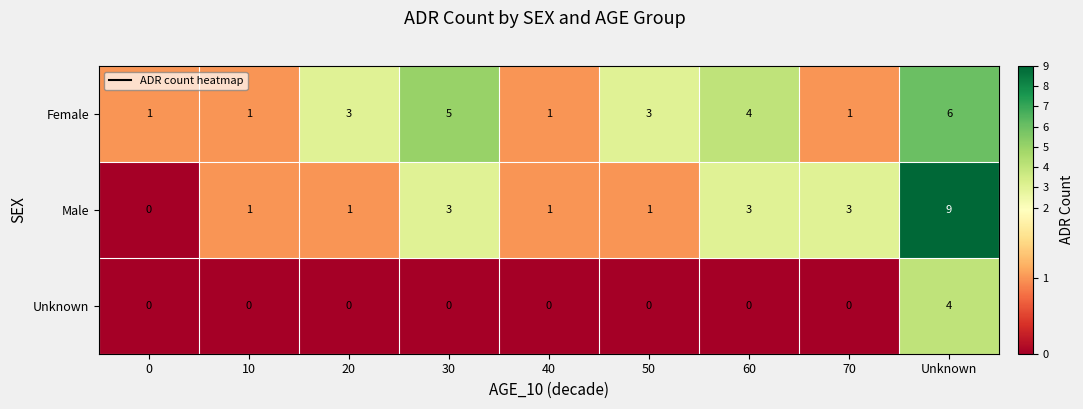

Is the value of Female at 50 greater than the value of Unknown at Unknown?

No